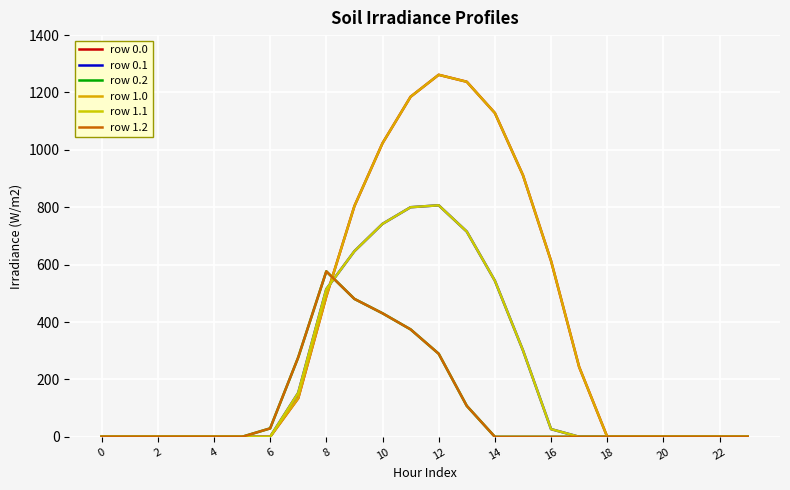

Does the chart have visible grid lines?

Yes